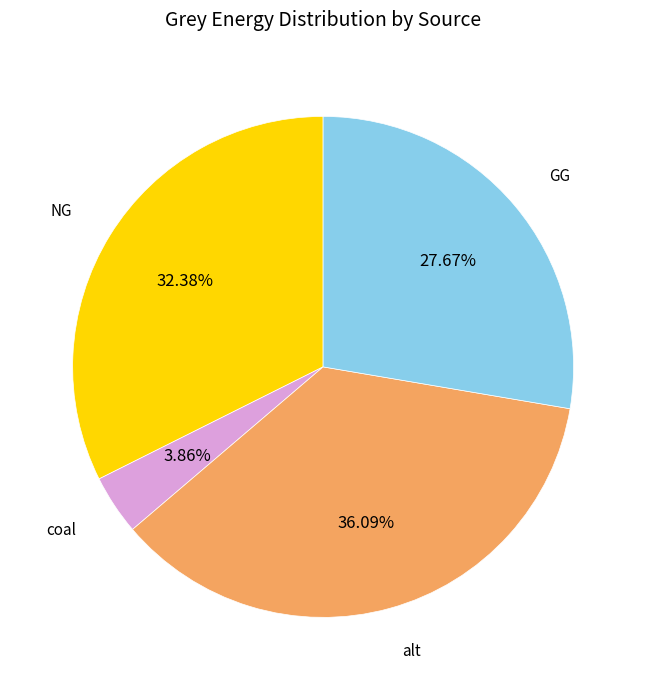

To the nearest percent, what is the average slice percentage?

25%